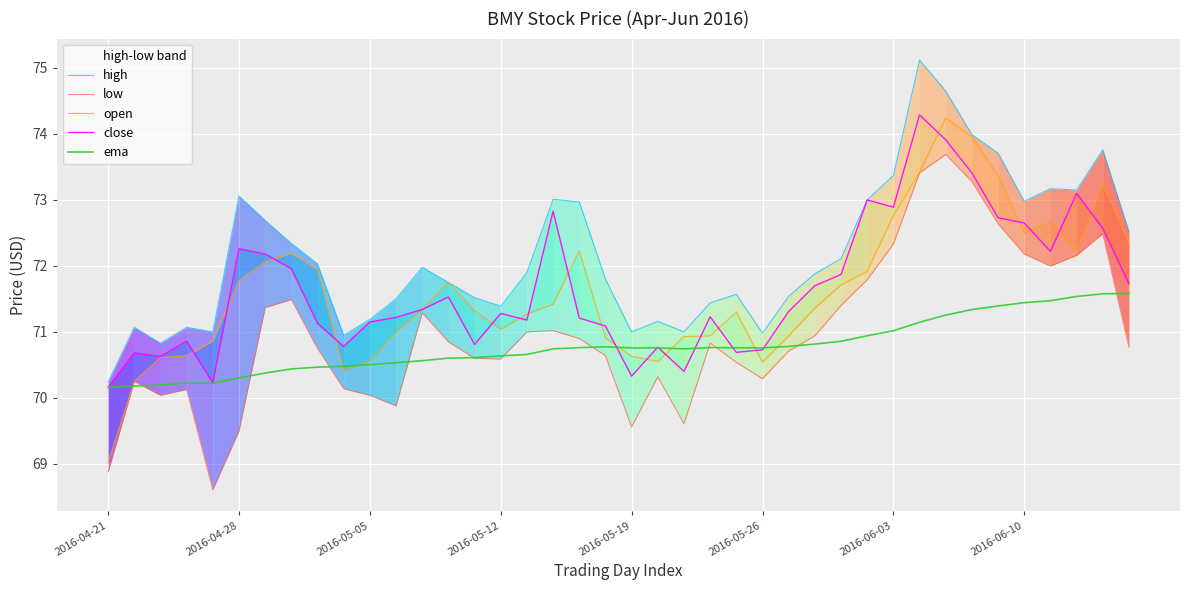

Which has a higher value, 27 or 34?

34